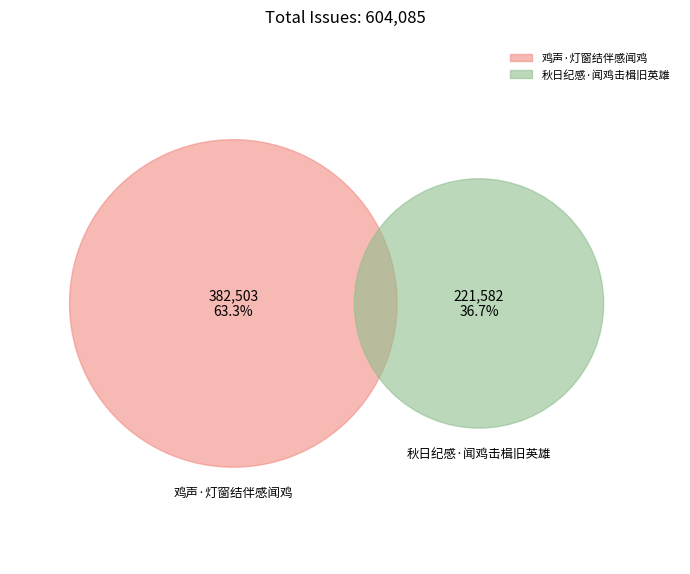

What is the ratio of the value at 鸡声·灯窗结伴感闻鸡 to the value at 秋日纪感·闻鸡击楫旧英雄?

1.7